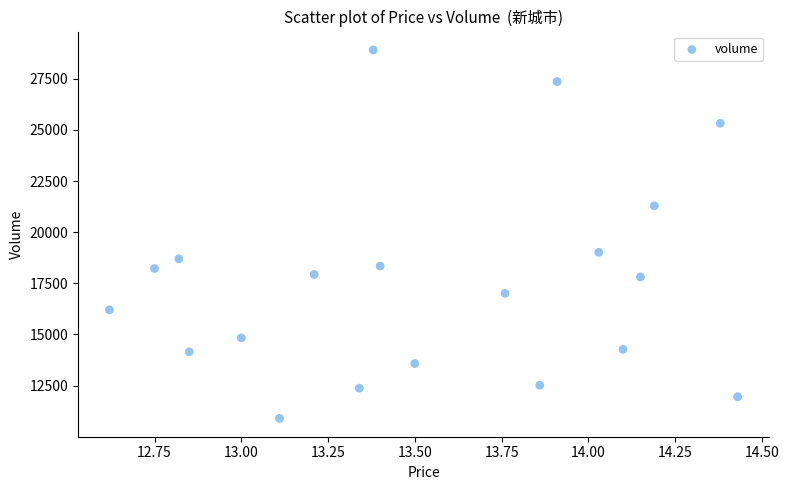

What Y value in the scatter plot is closest to 19904?

19016